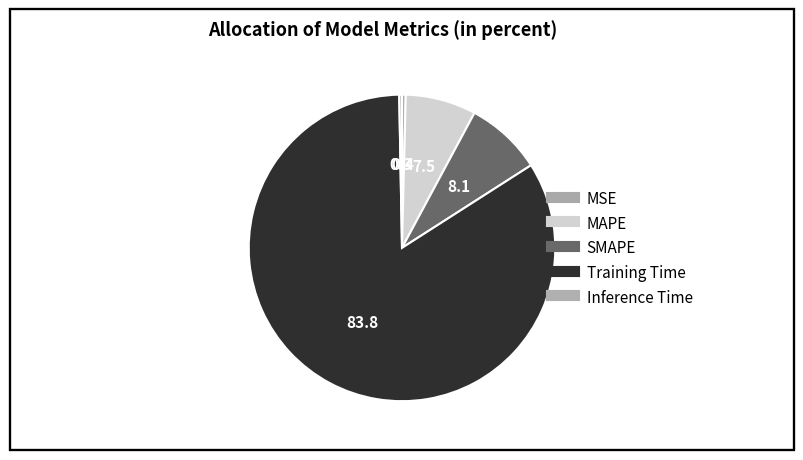

Which slice represents more than half of the pie?

Training Time